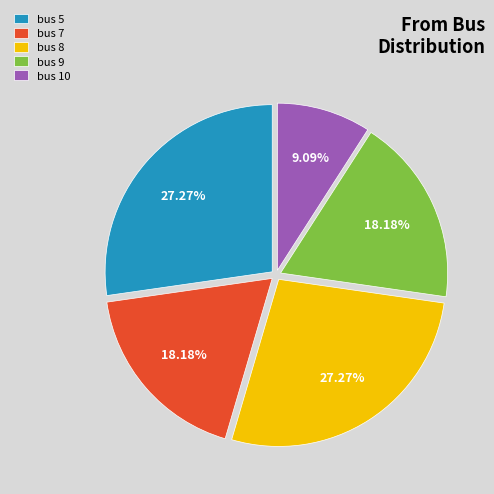

Which has a higher value, bus 9 or bus 5?

bus 5